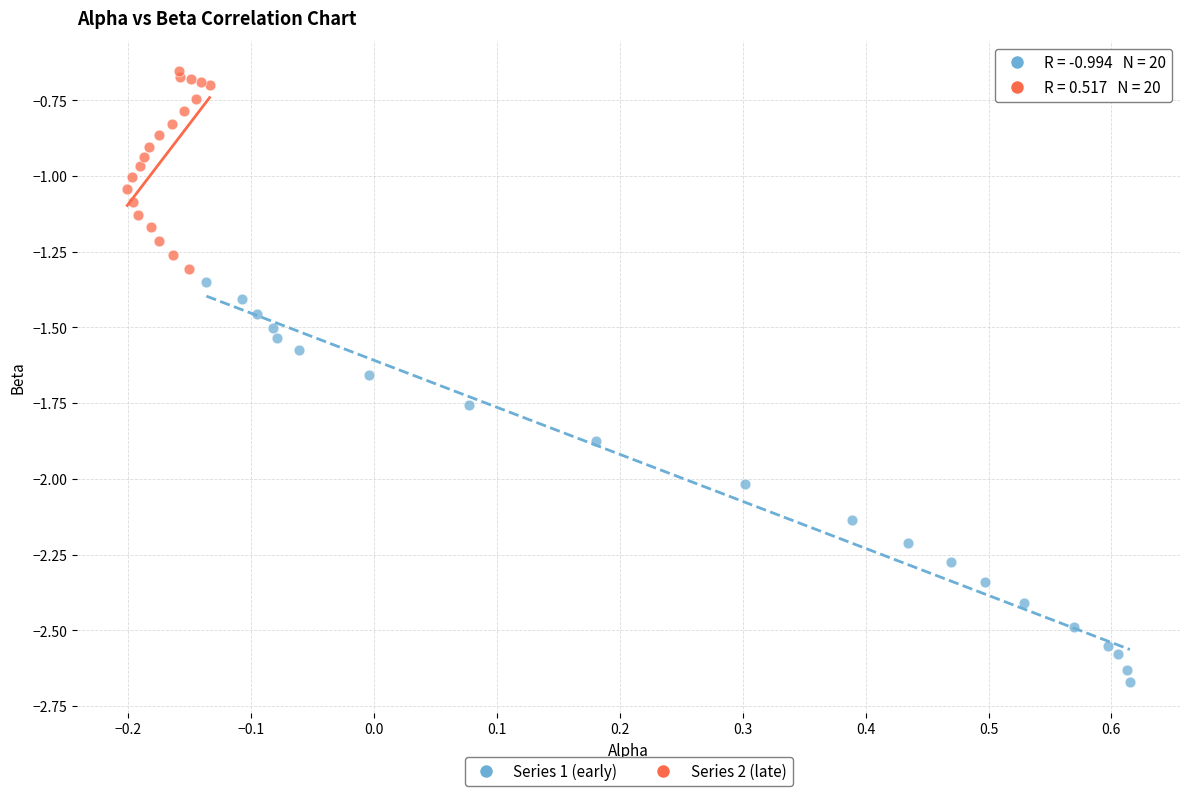

Which series contains the highest Y value?

Series 2 (late)